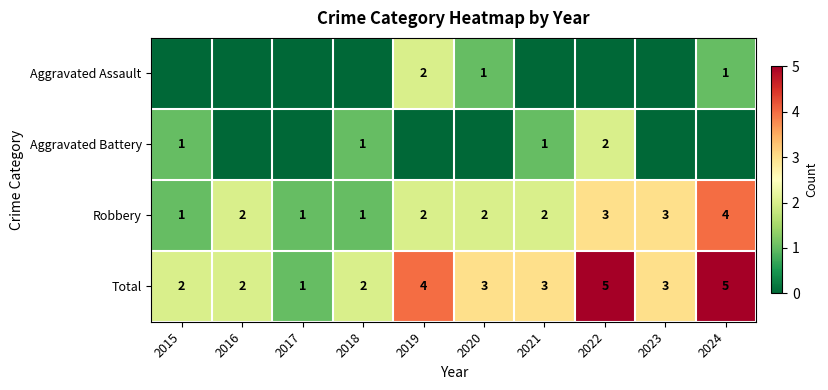

The Aggravated Battery series shows 2 at 2022. True or false?

True